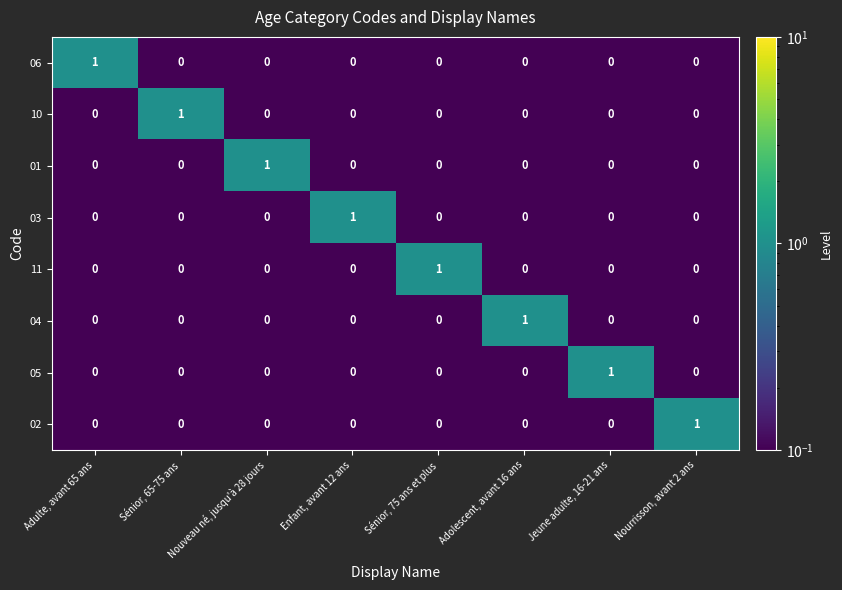

How many 10 values are between 0 and 1?

8